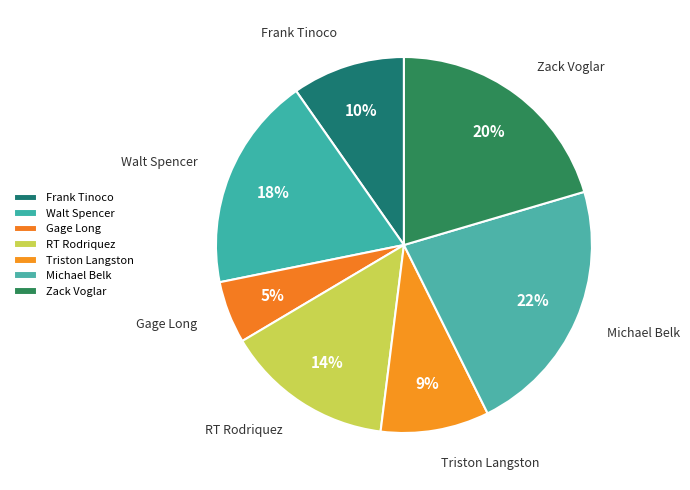

Is Frank Tinoco the majority of the pie?

No